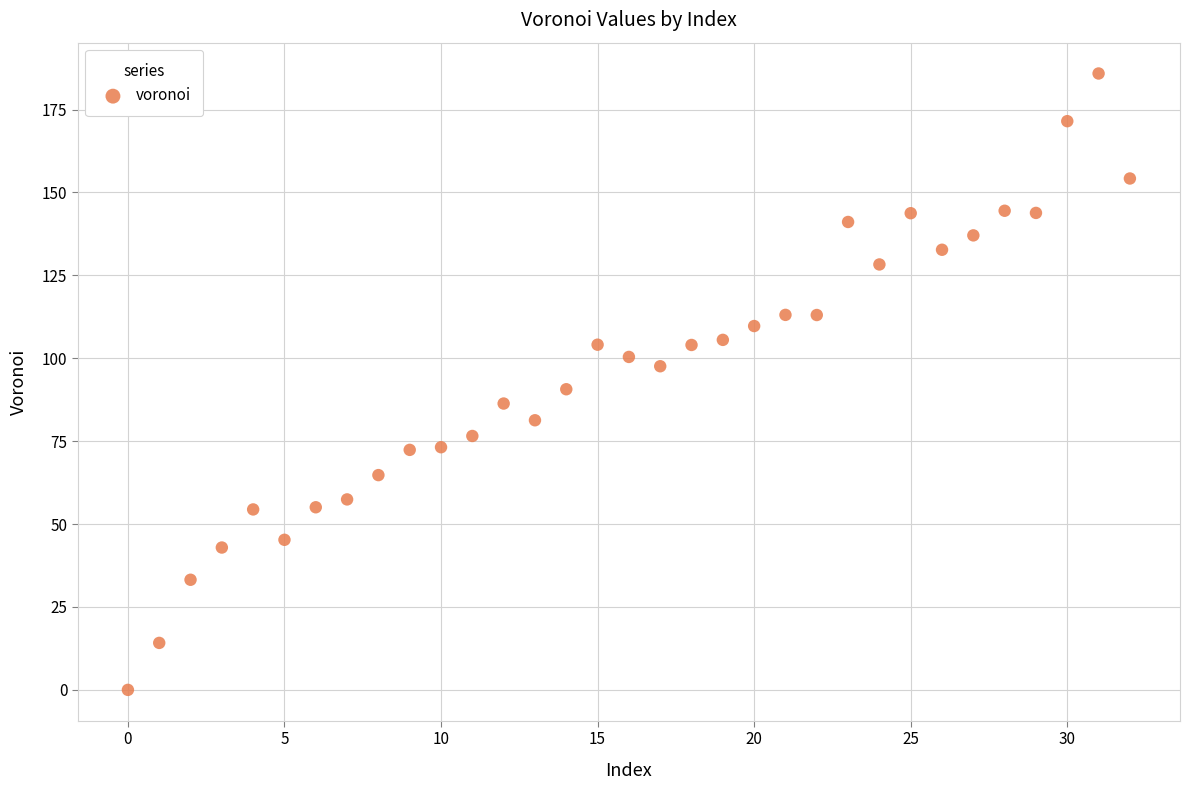

What is the range of Y values (max minus min)?

185.9